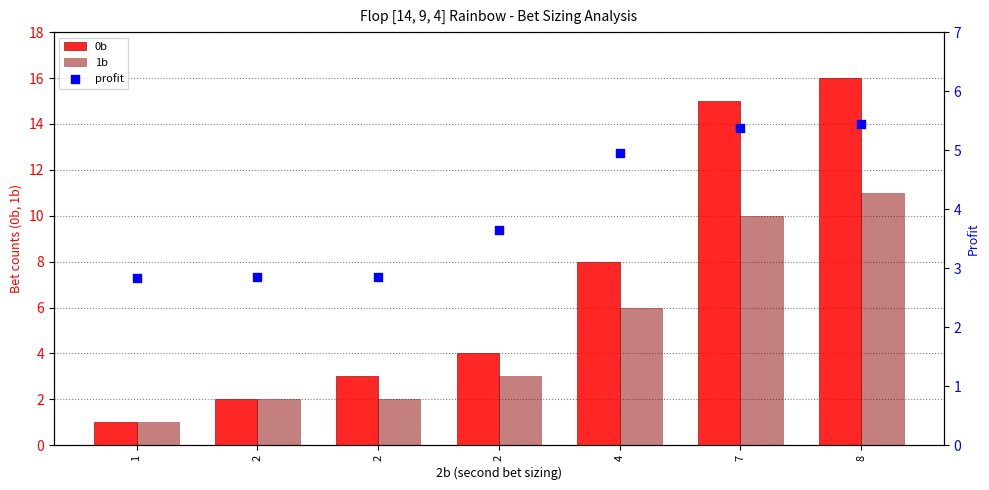

What is the total value across all series at 7?

30.4